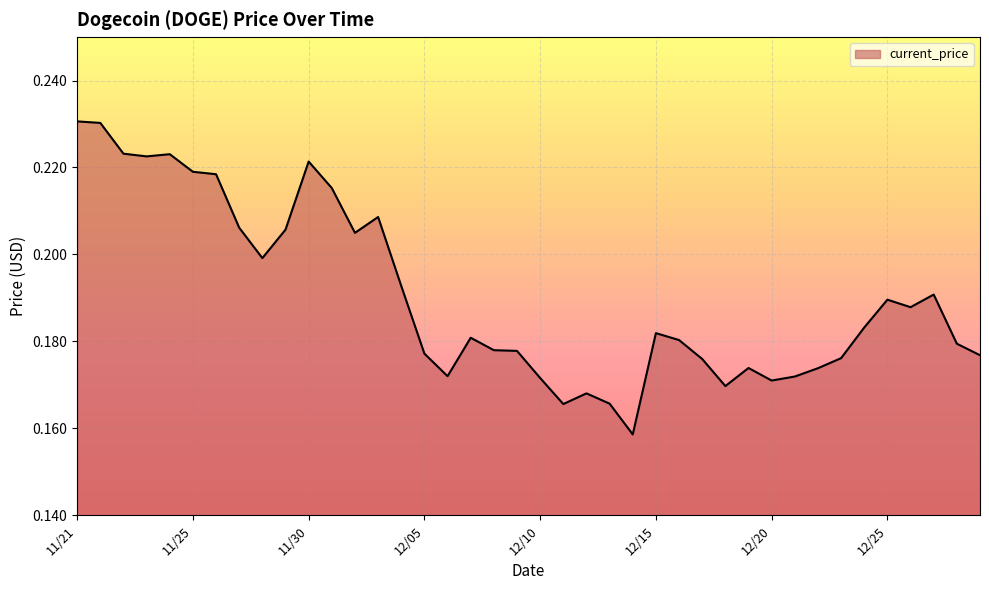

Is this an area chart (filled region under the line)?

Yes